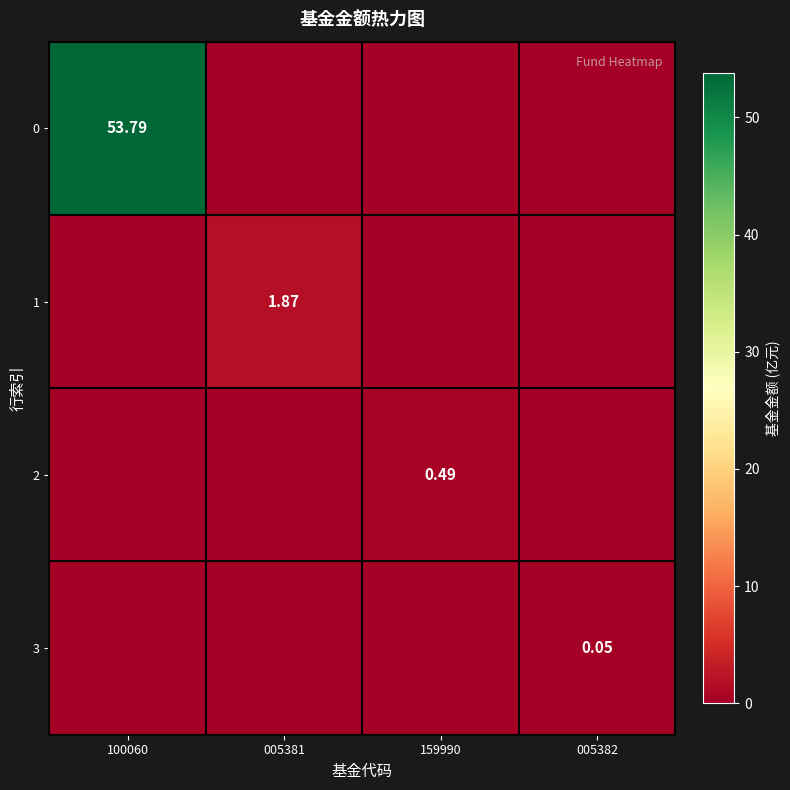

What is the spread (max minus min) of values at 100060?

53.8